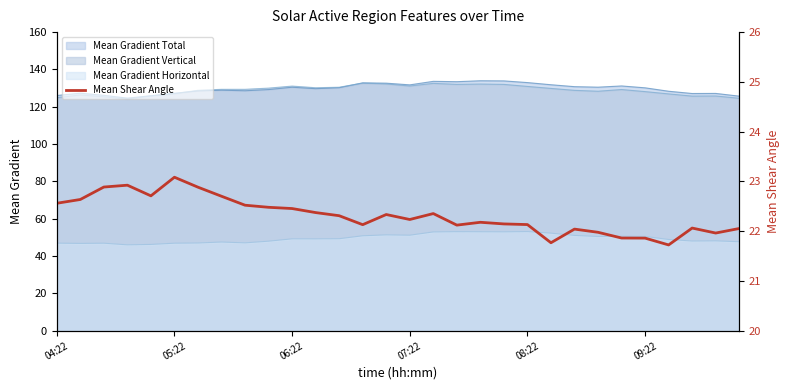

True or false: Mean Gradient Total has a value of 227.1 at 08:22.

False